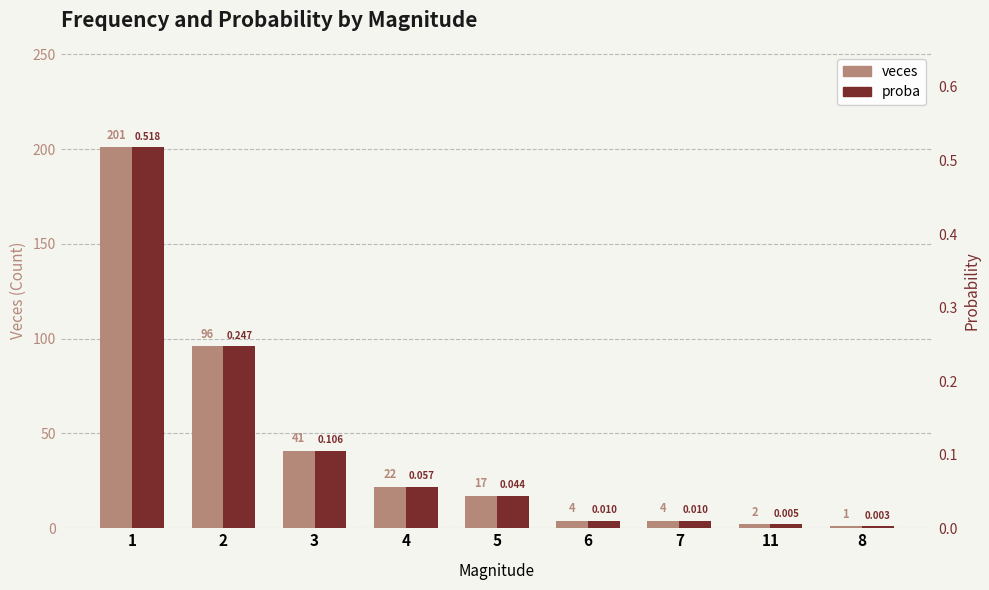

The veces series shows 32.6 at 4. True or false?

False